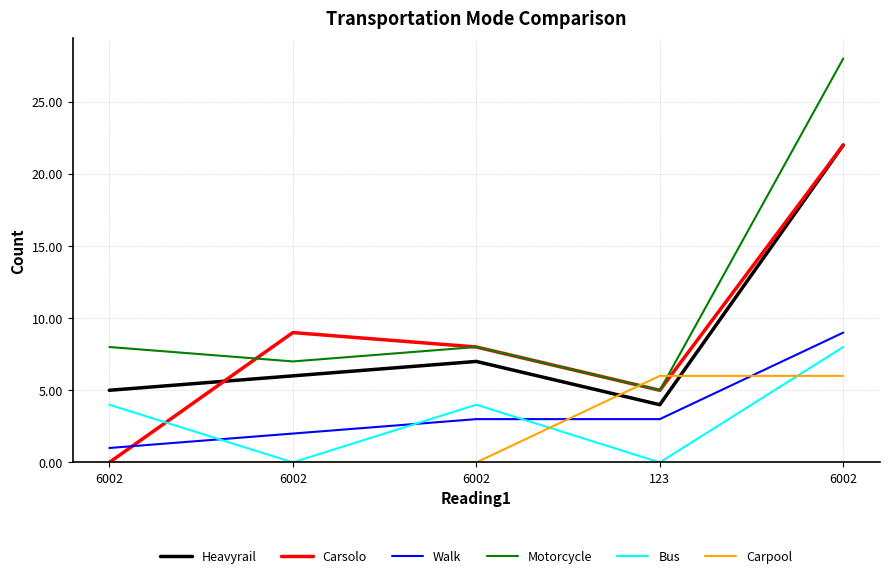

How many lines are shown in the chart?

6